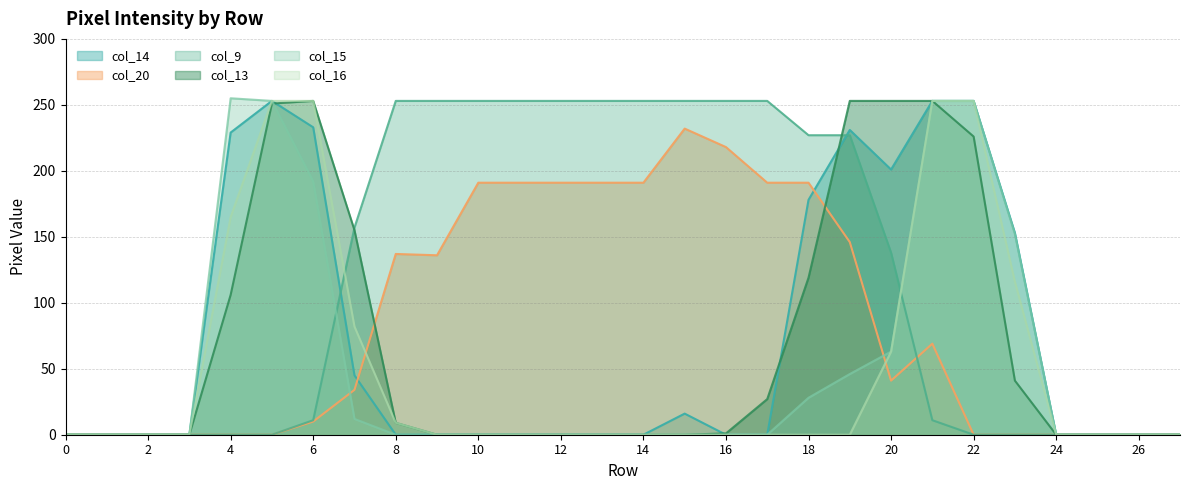

What is the sum of the col_13 values at 18 and 8?

128